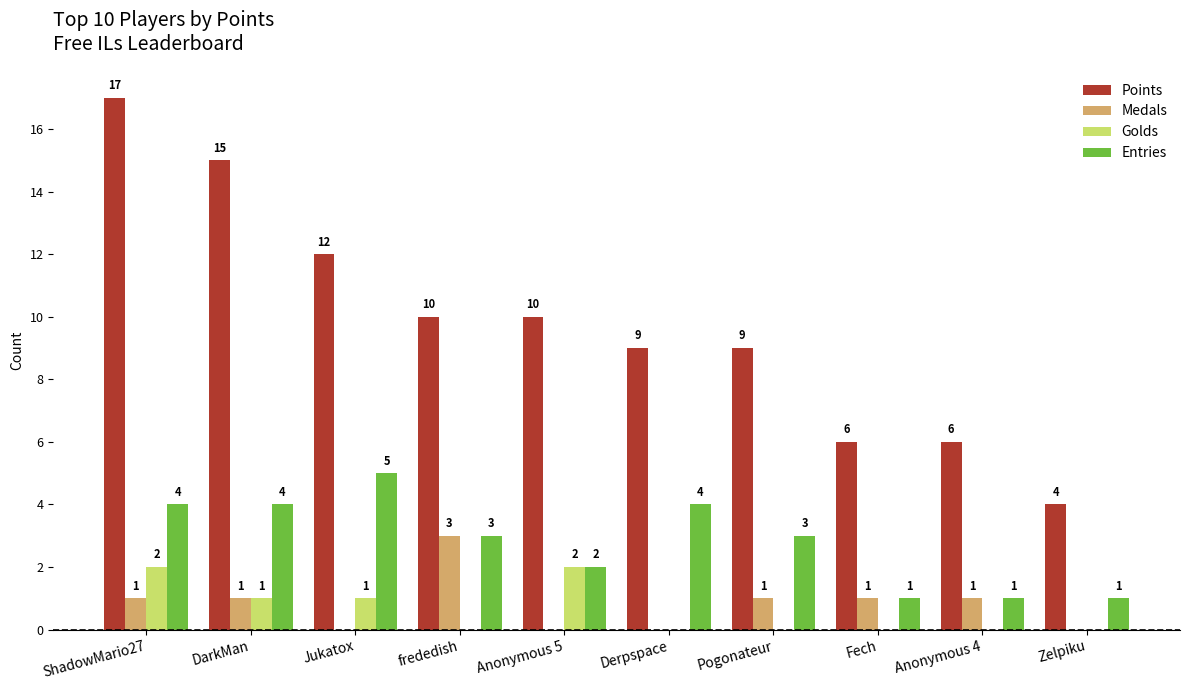

How many categories are shown in the chart?

10